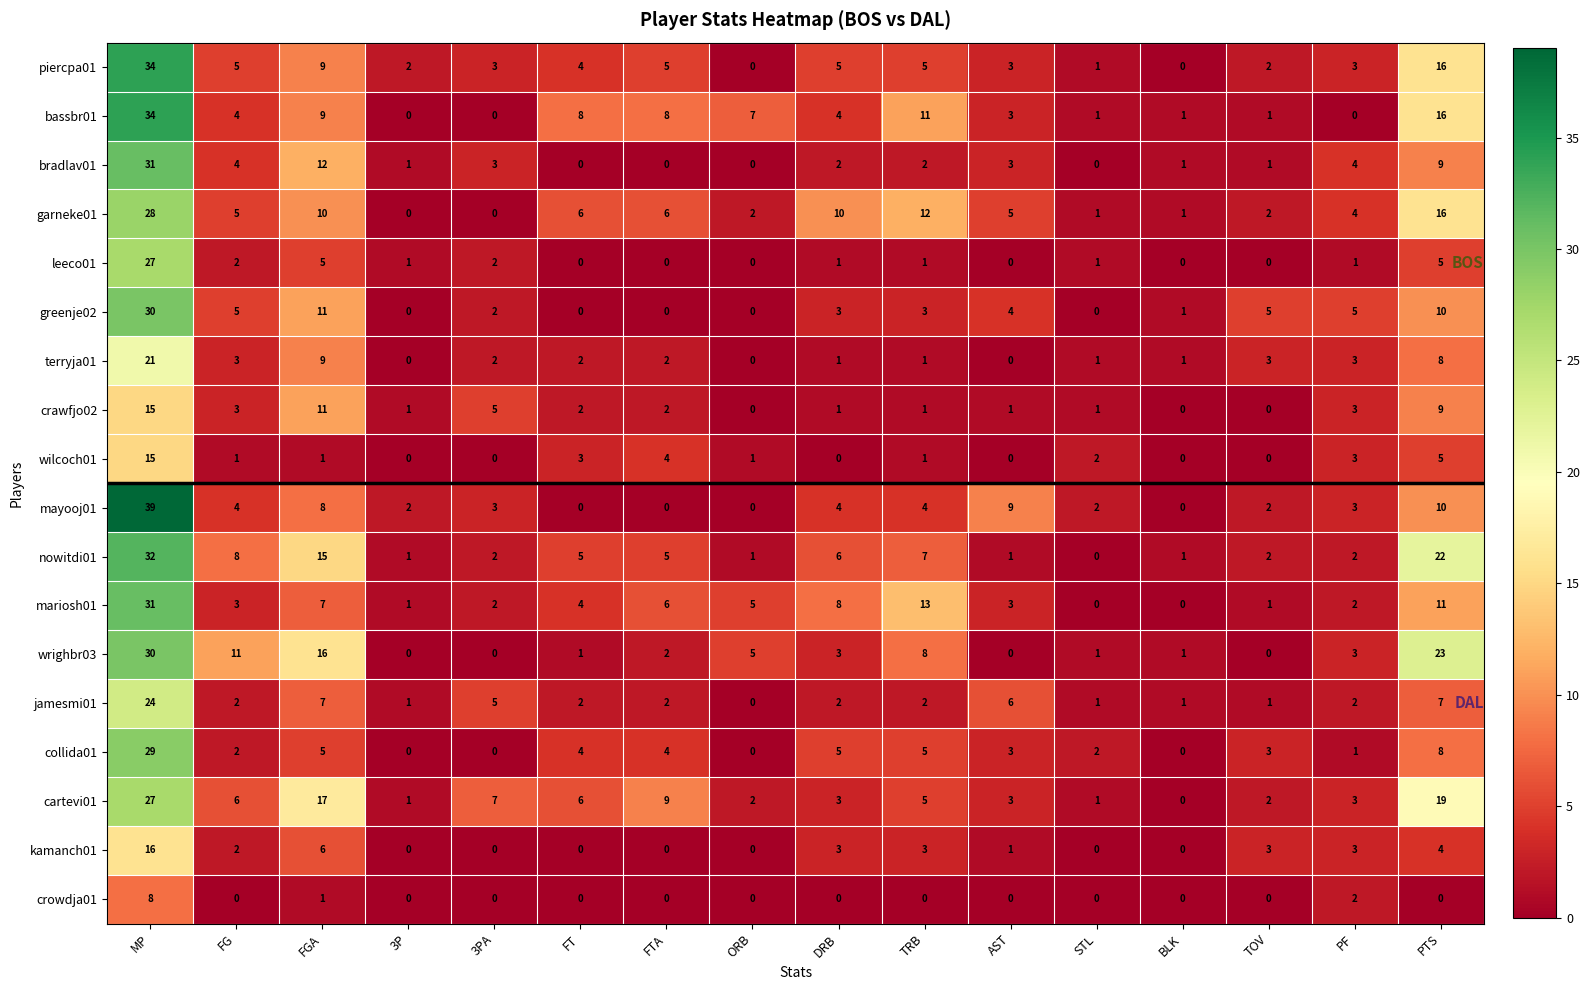

What is the spread (max minus min) of values at 3P?

2